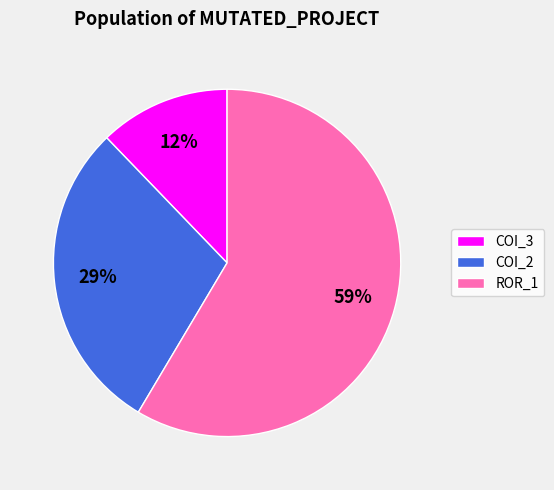

Is the sum of COI_3 and ROR_1 greater than half?

Yes